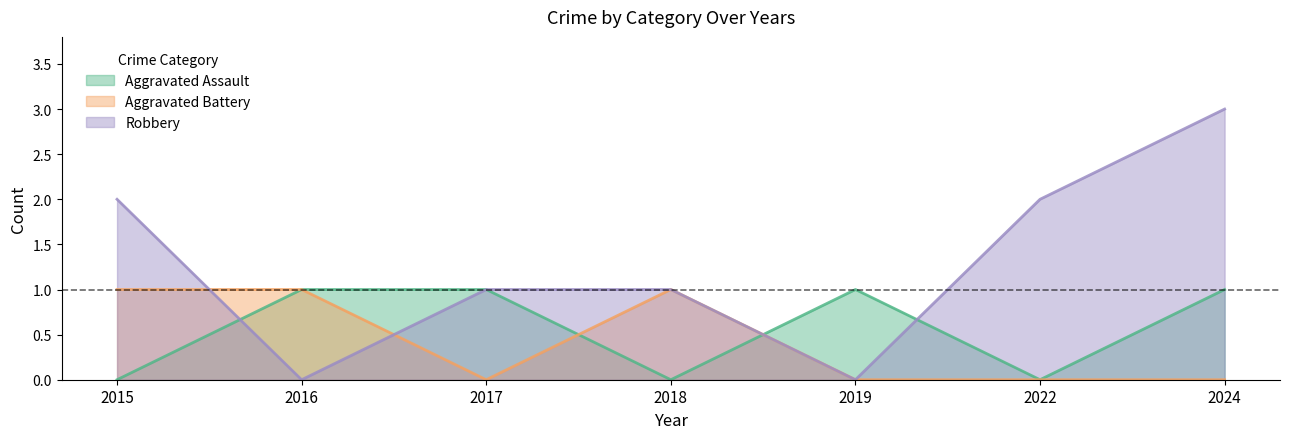

What is the value of the Robbery point at the 6th from the left?

2